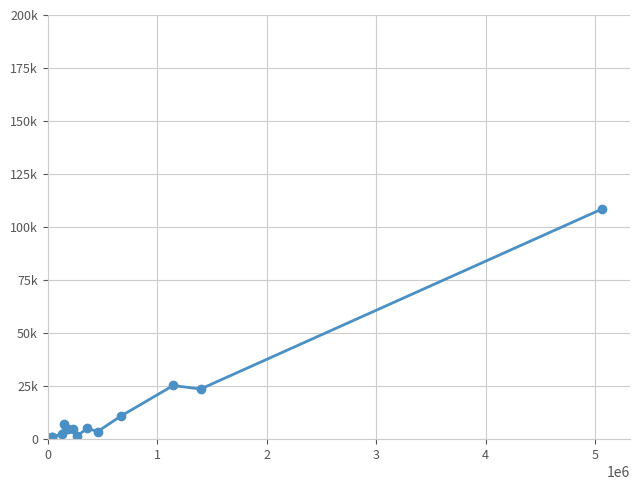

Does the chart have visible grid lines?

Yes